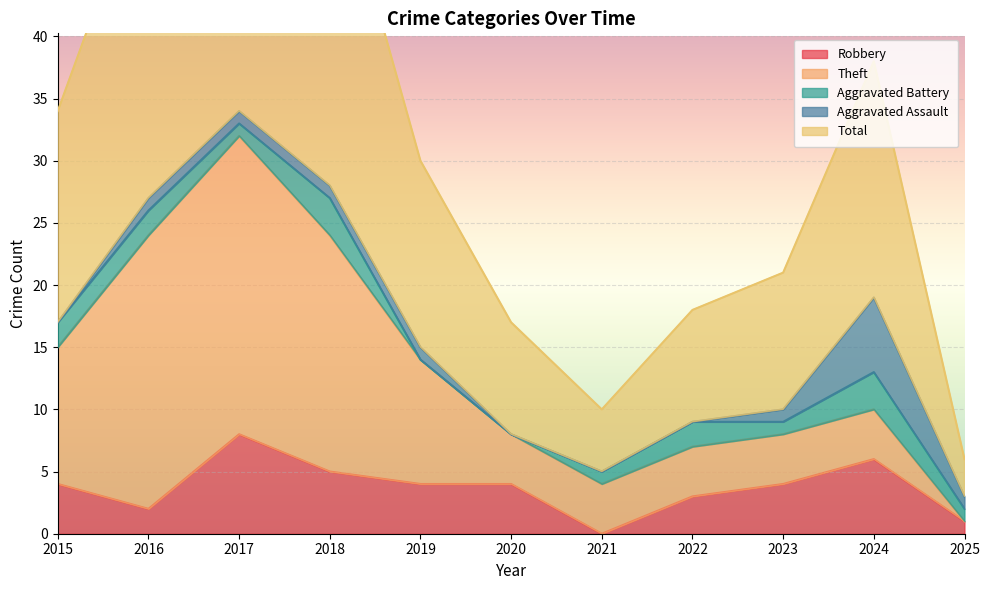

How many lines are shown in the chart?

5